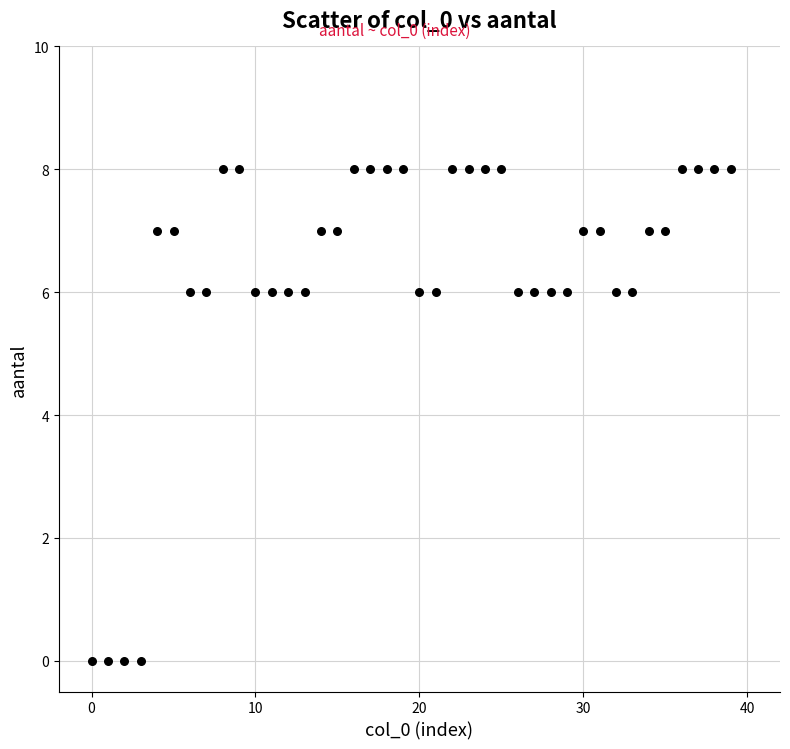

What is the range of Y values (max minus min)?

8